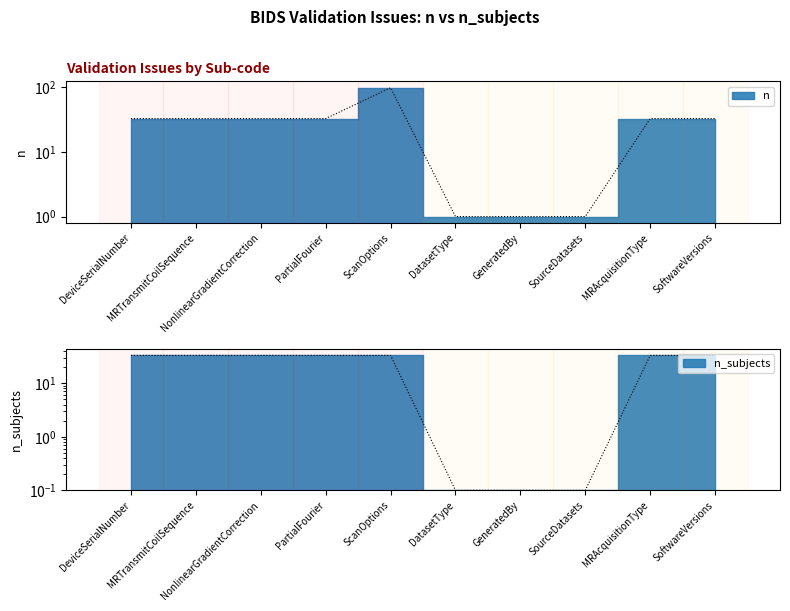

Reading right to left, what are all the values shown in this chart?

n: SoftwareVersions=33.0	MRAcquisitionType=33.0	SourceDatasets=1.0	GeneratedBy=1.0	DatasetType=1.0	ScanOptions=99.0	PartialFourier=33.0	NonlinearGradientCorrection=33.0	MRTransmitCoilSequence=33.0	DeviceSerialNumber=33.0
n_subjects: SoftwareVersions=33.0	MRAcquisitionType=33.0	SourceDatasets=0.1	GeneratedBy=0.1	DatasetType=0.1	ScanOptions=33.0	PartialFourier=33.0	NonlinearGradientCorrection=33.0	MRTransmitCoilSequence=33.0	DeviceSerialNumber=33.0